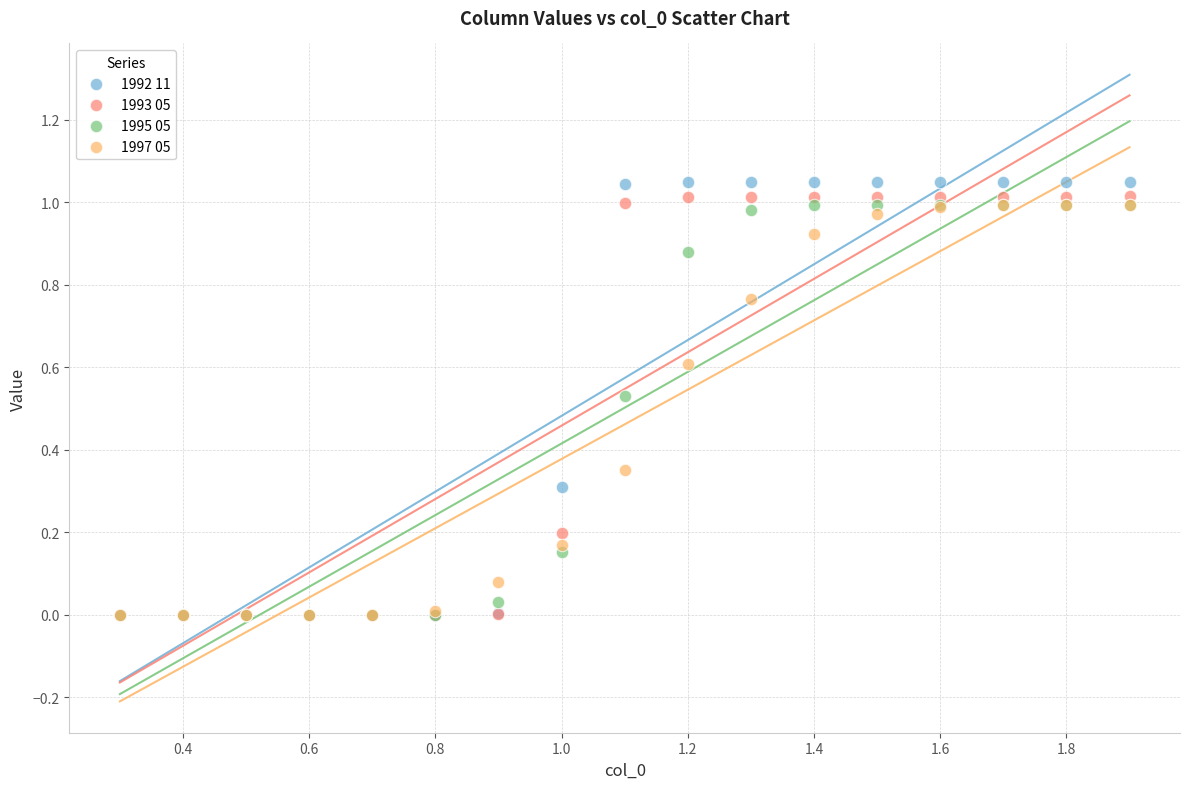

Which series contains the highest Y value?

1992 11